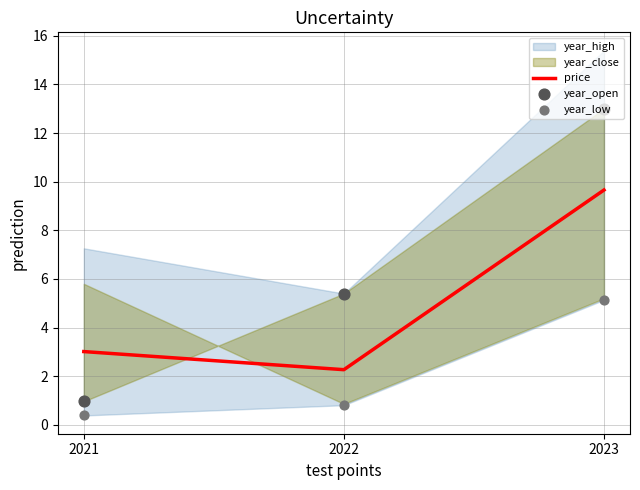

Which series reaches the maximum Y coordinate?

year_open